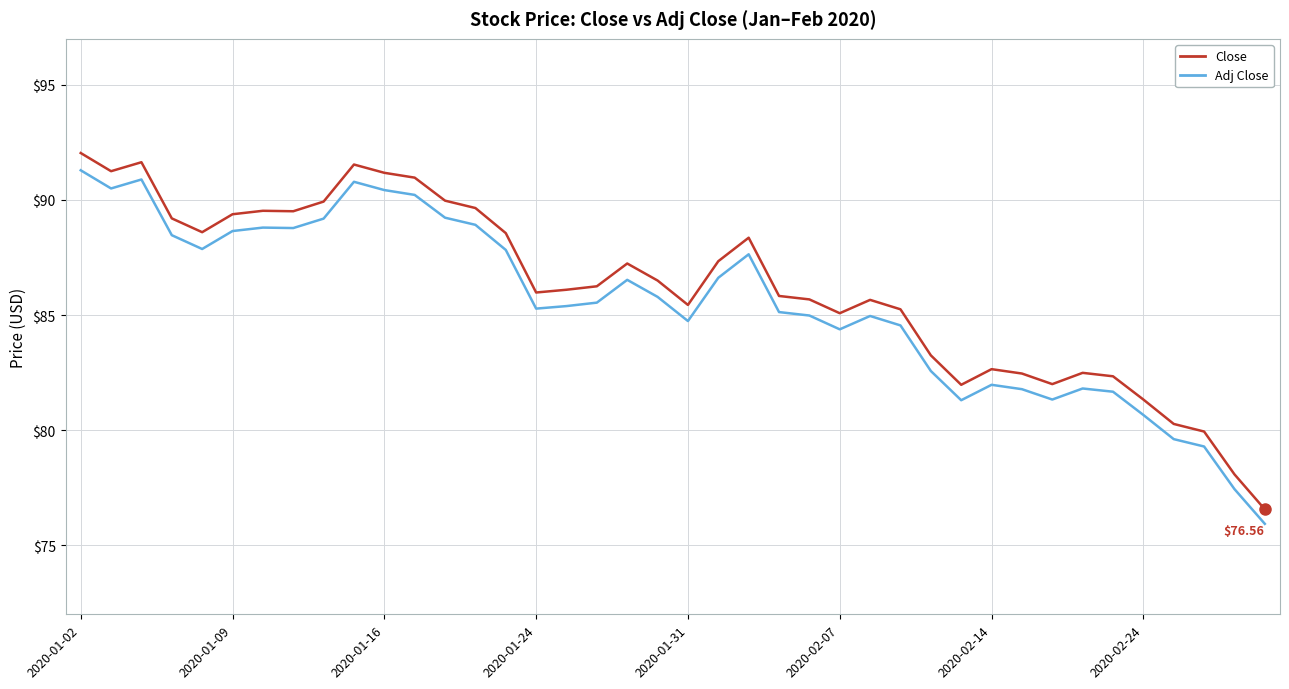

Which series has the widest spread of values?

Close